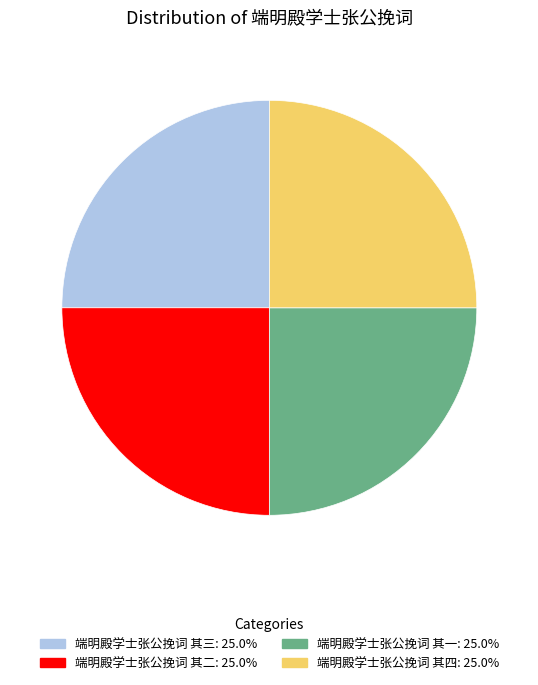

What is the ratio of the value at 端明殿学士张公挽词 其三 to the value at 端明殿学士张公挽词 其四?

1.0